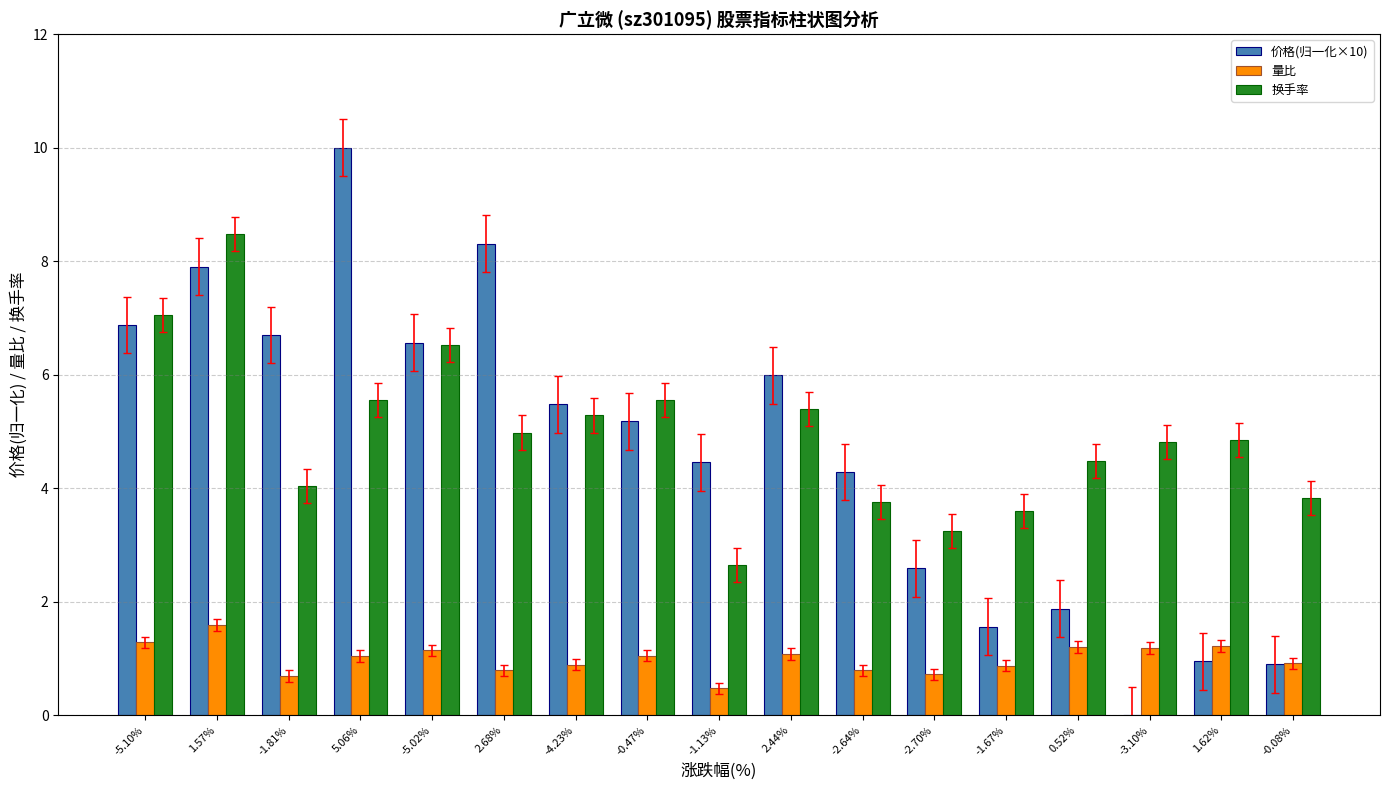

Which category has the highest value across all series?

5.06%